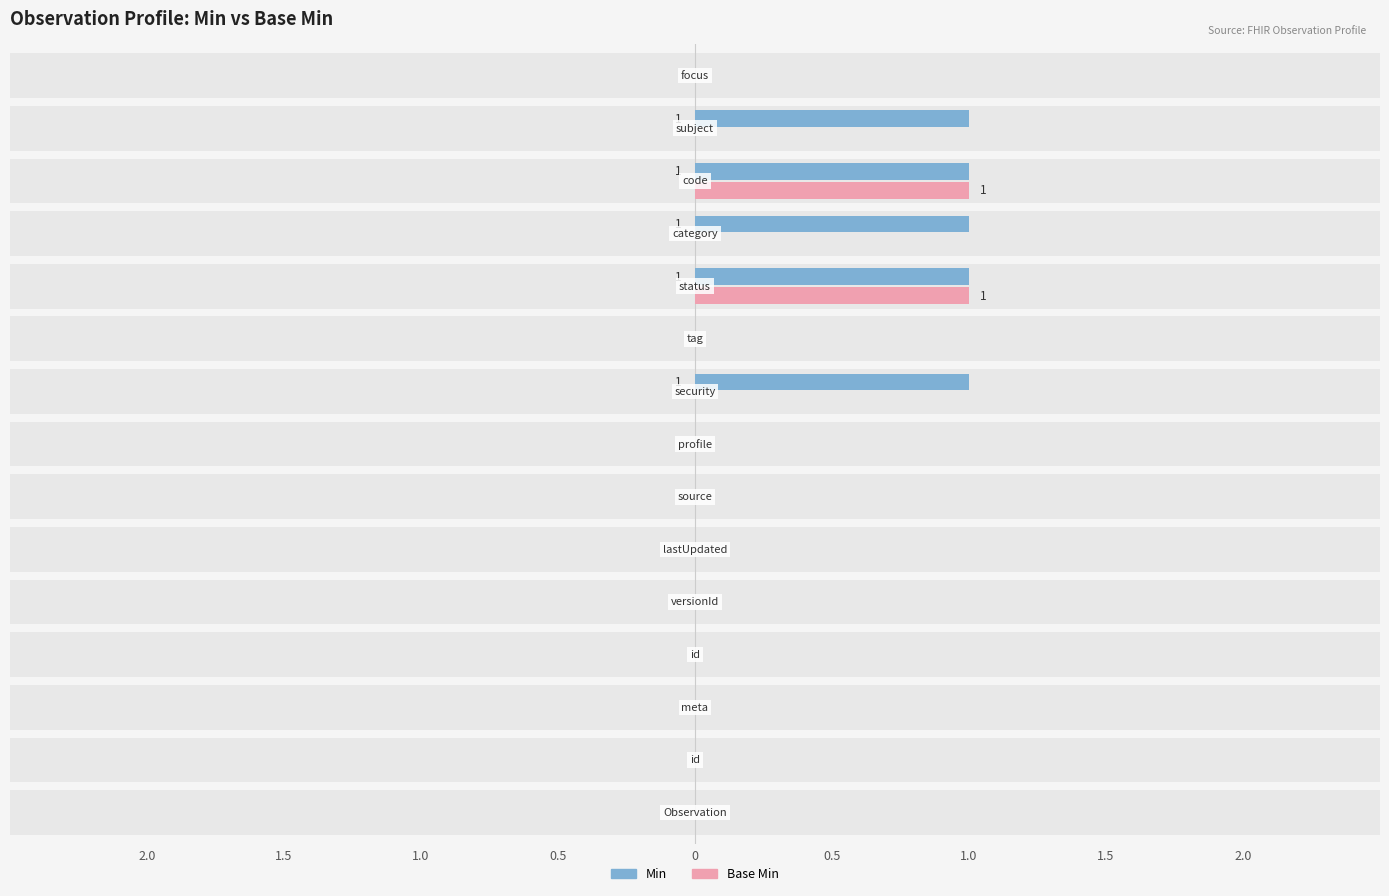

What position from the right is Observation.meta.id?

12